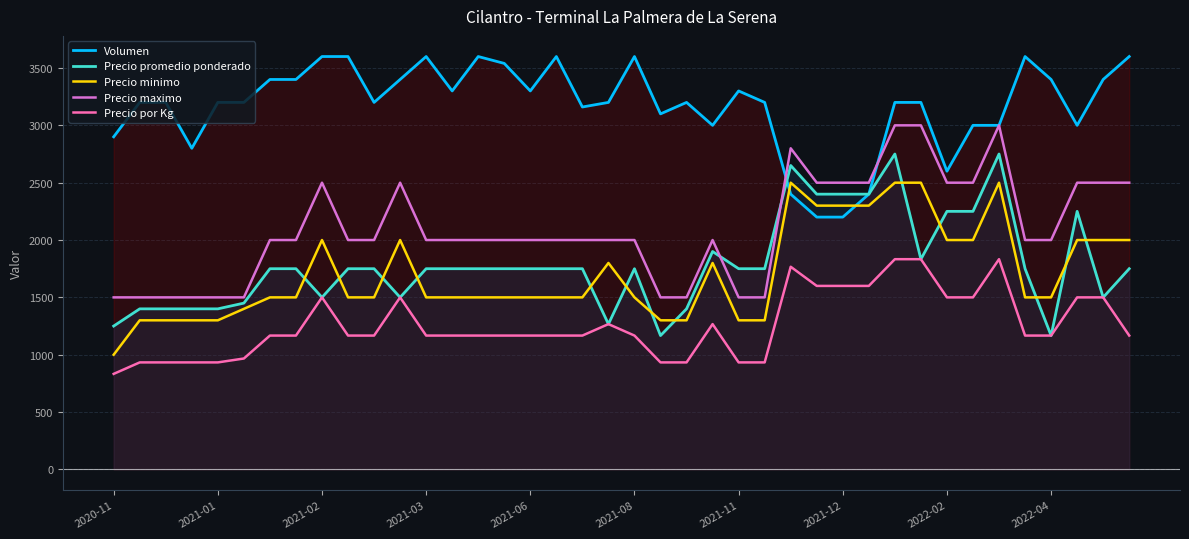

Which series has the largest range (max minus min)?

Precio promedio ponderado